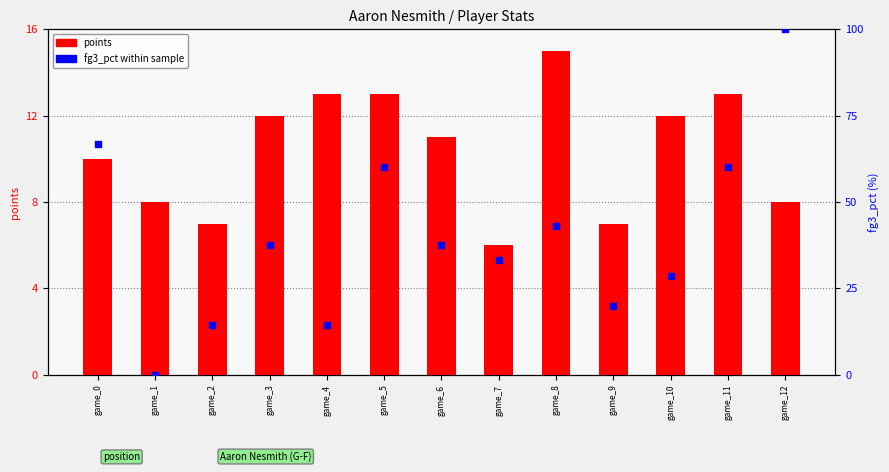

Is the value of fg3_pct within sample at game_4 greater than the value of points at game_9?

Yes